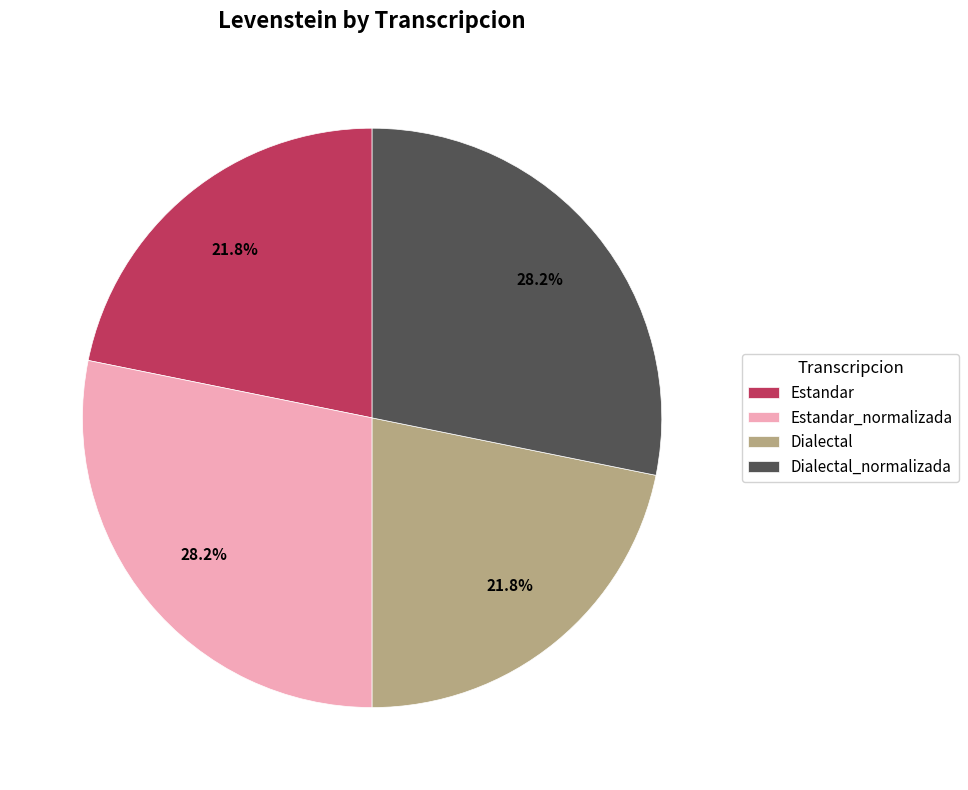

To the nearest percent, what is the difference between the largest and smallest slice percentages?

6%